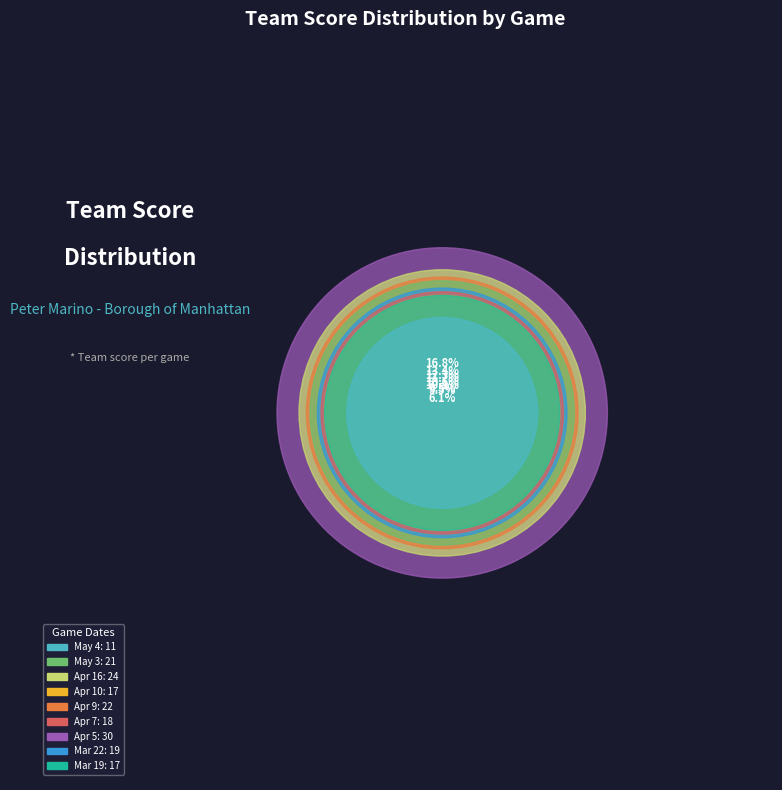

To the nearest percent, what portion does Mar 19 represent?

9%